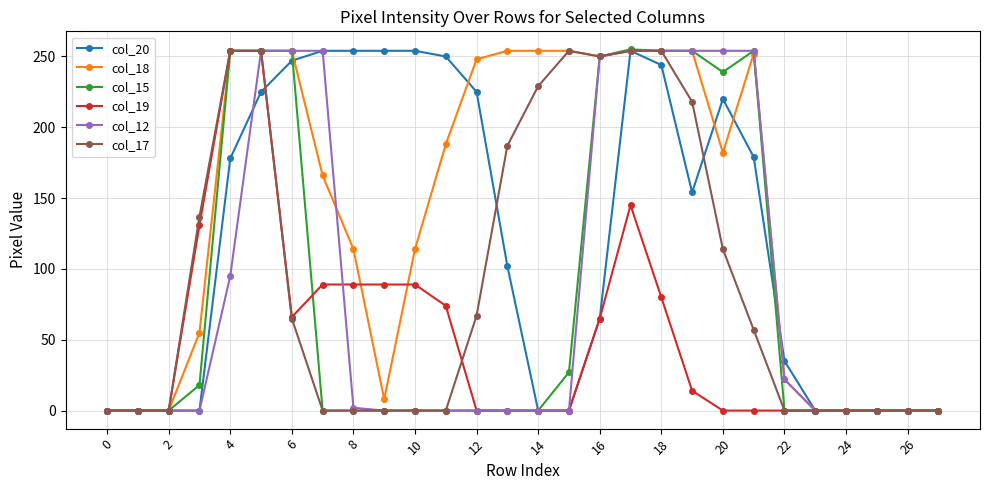

At how many categories does at least one series exceed 107?

19